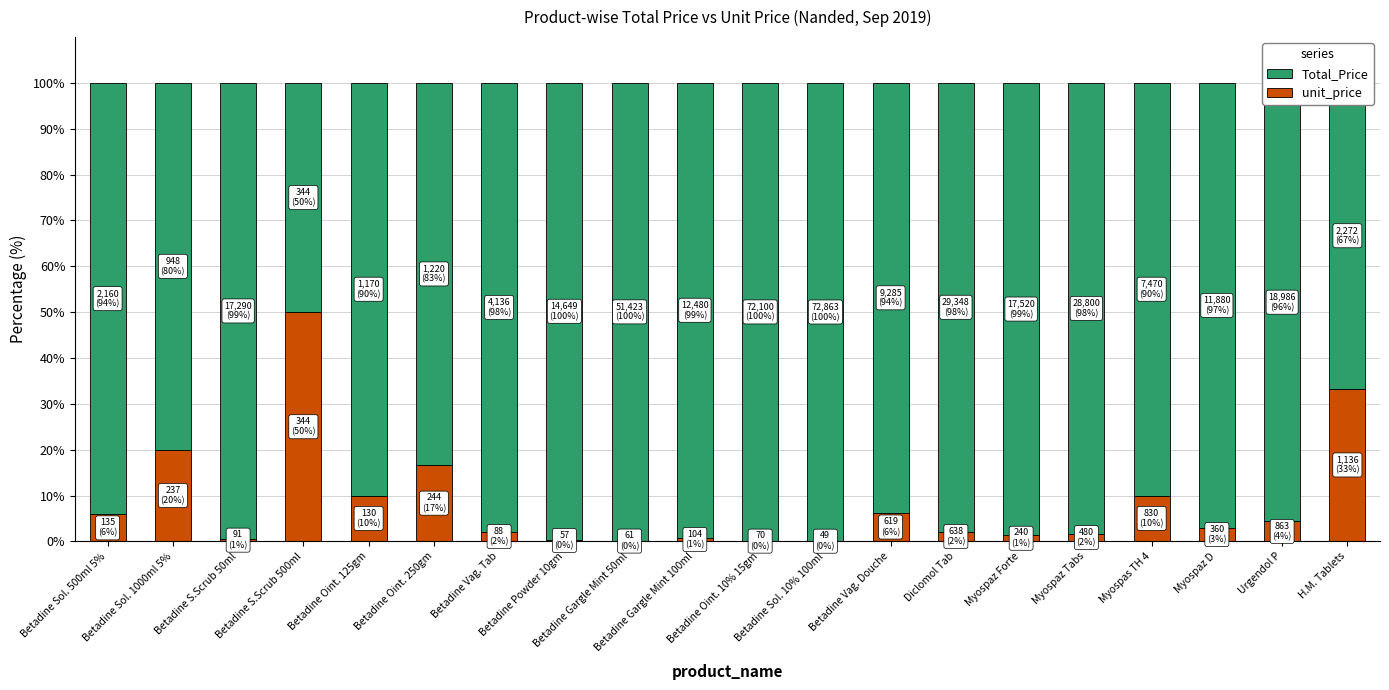

The unit_price series shows 16.7 at Betadine Oint. 250gm. True or false?

True